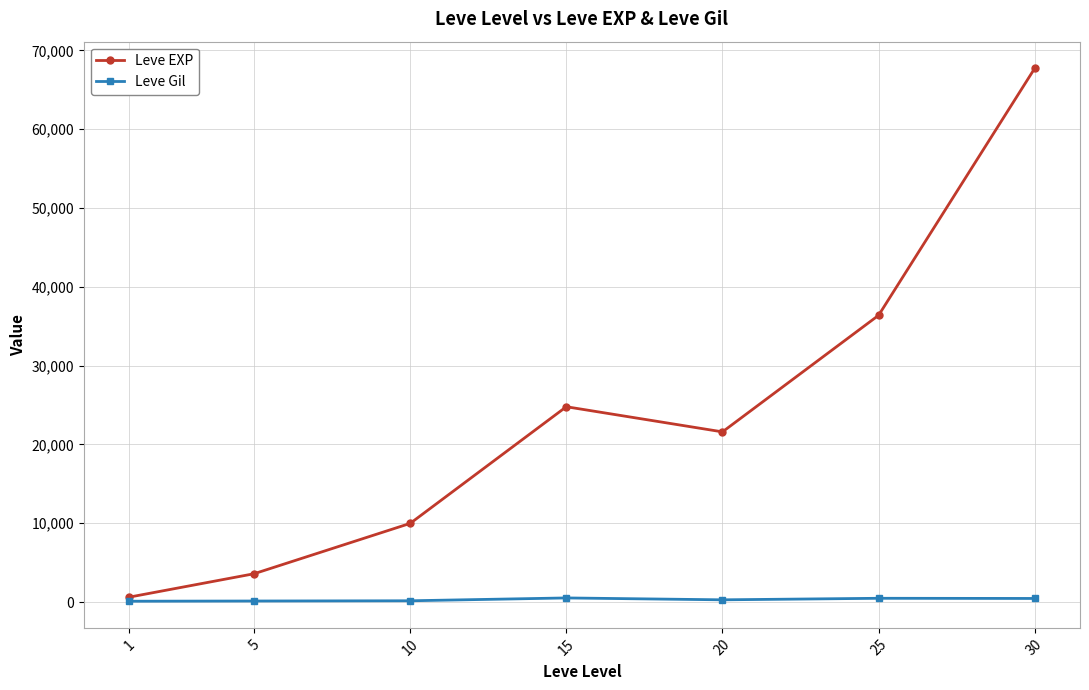

How many data points in Leve Gil are less than 290?

3